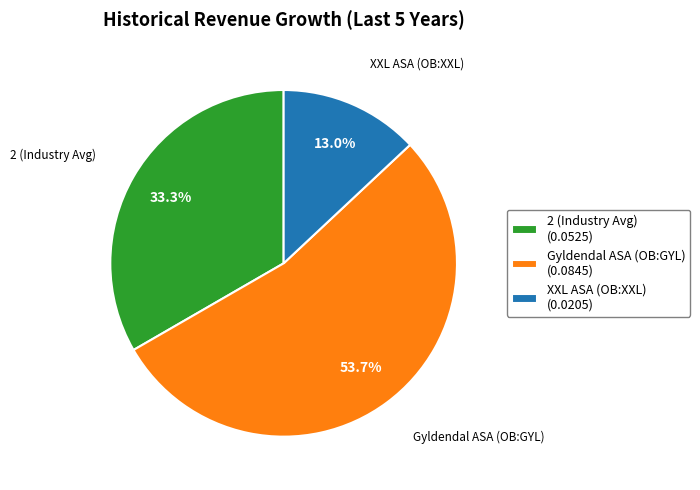

True or false: 2 (Industry Avg) accounts for 21% of the total.

False